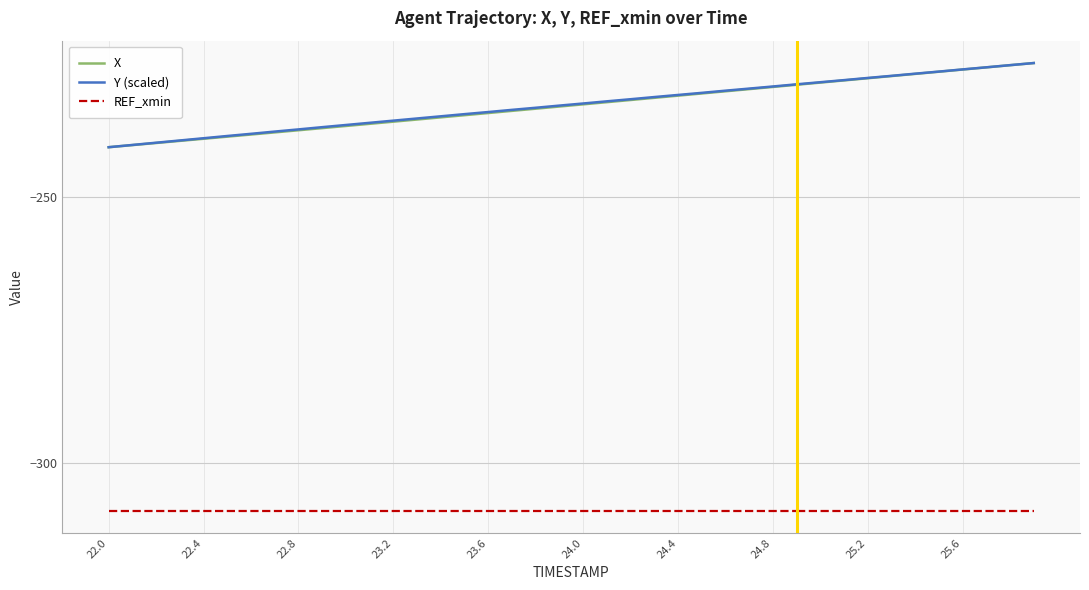

What is the lowest value of the Y series?

-240.6